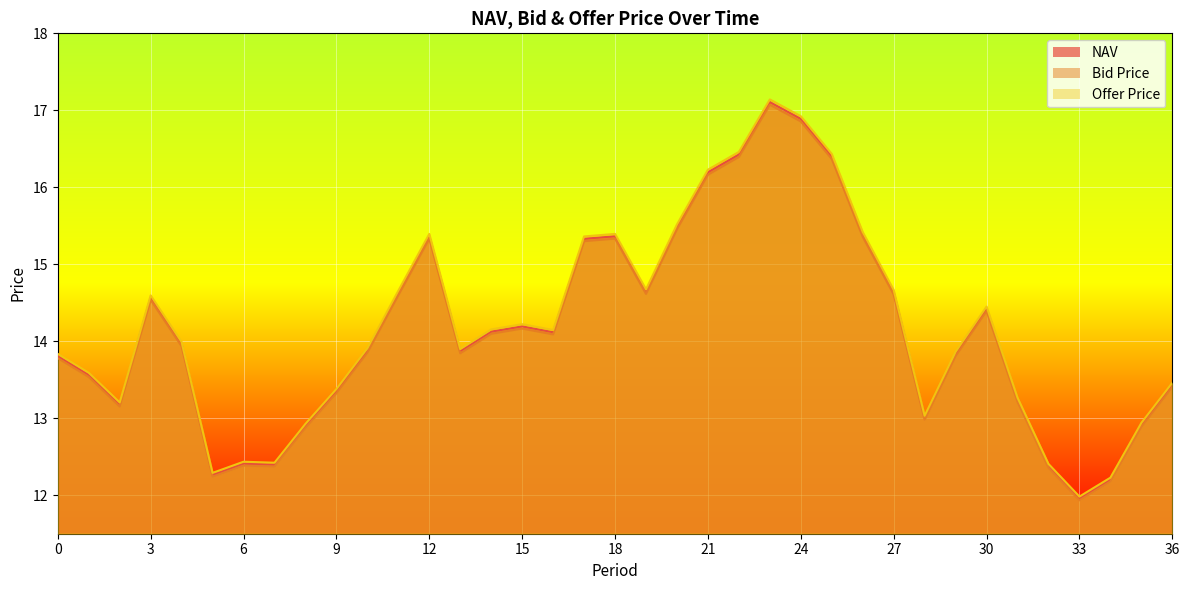

True or false: NAV and Bid Price cross at least once.

False